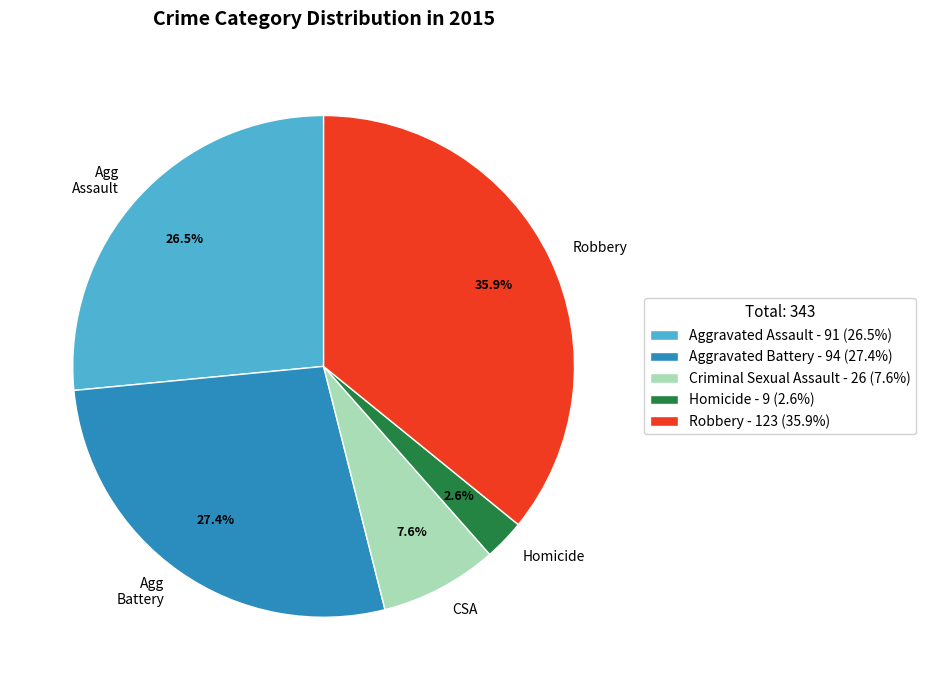

Between Aggravated Battery and Homicide, which is larger?

Aggravated Battery